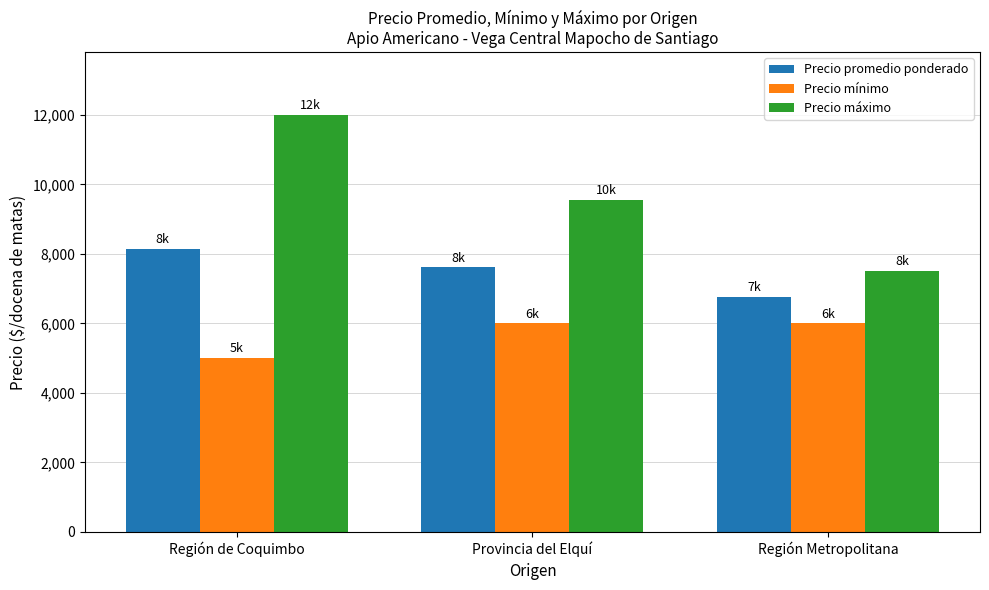

What is the label of the 1st bar from the left?

Región de Coquimbo